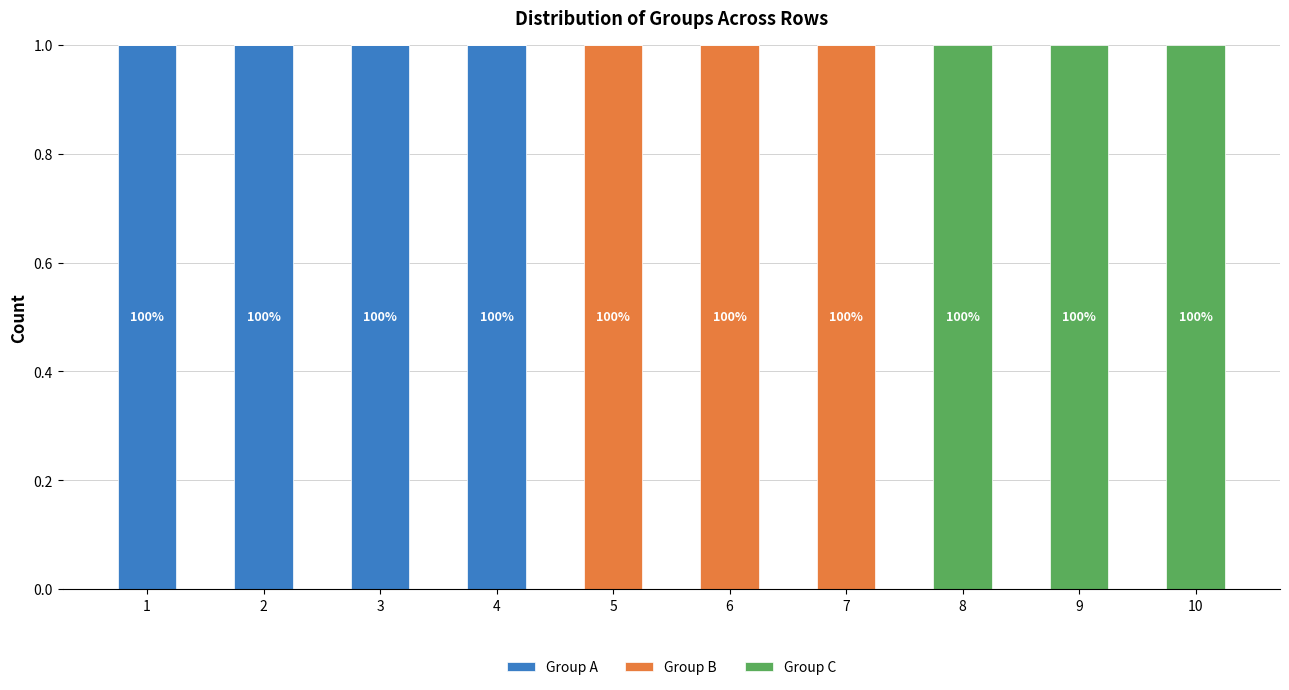

What is the sum of all Group A values?

4